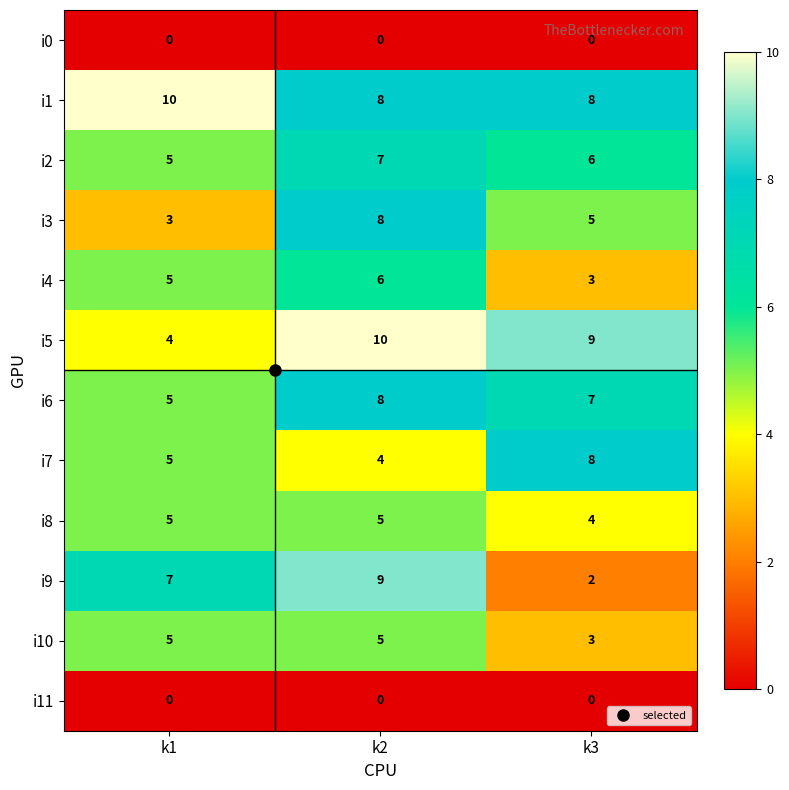

Which series has the largest range (max minus min)?

i9